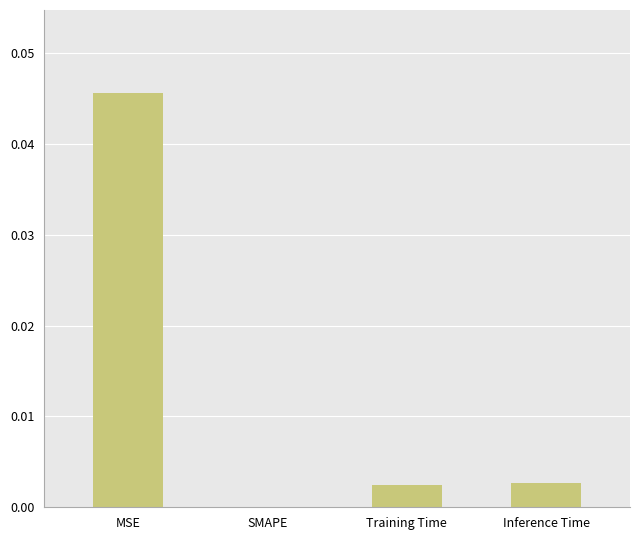

Count the number of values greater than 0.

3